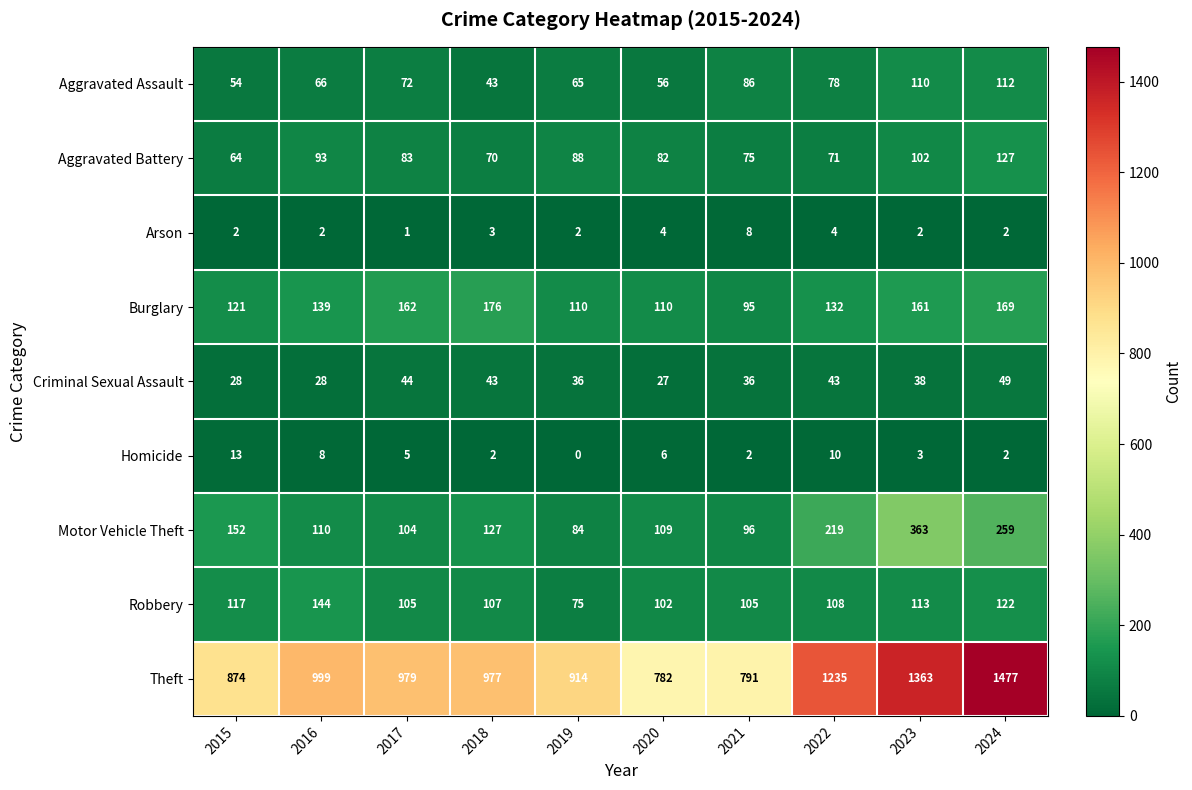

What is the difference between the highest and lowest values at 2019?

914